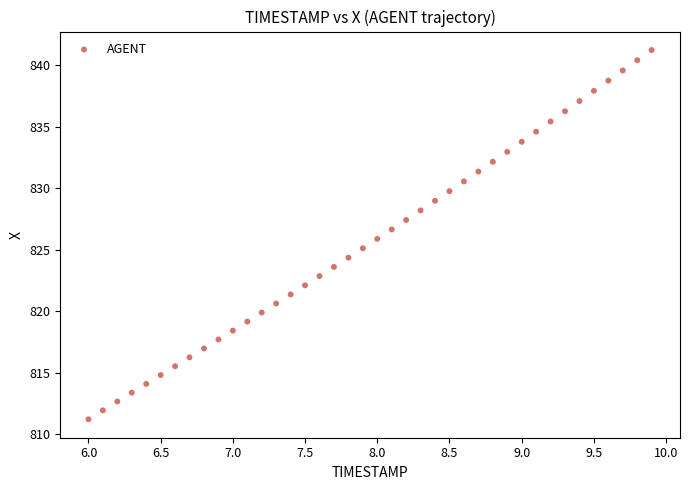

What is the range of X values (max minus min)?

3.9